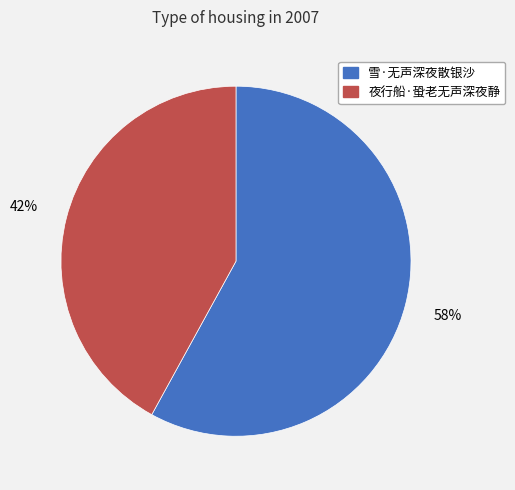

The 夜行船·蛩老无声深夜静 slice represents 42% of the pie. True or false?

True